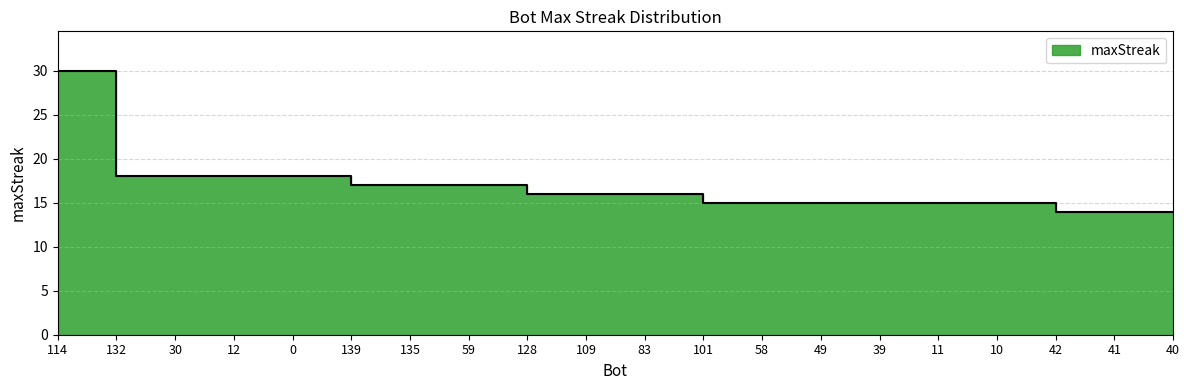

What is the difference between the second highest and second lowest values?

4